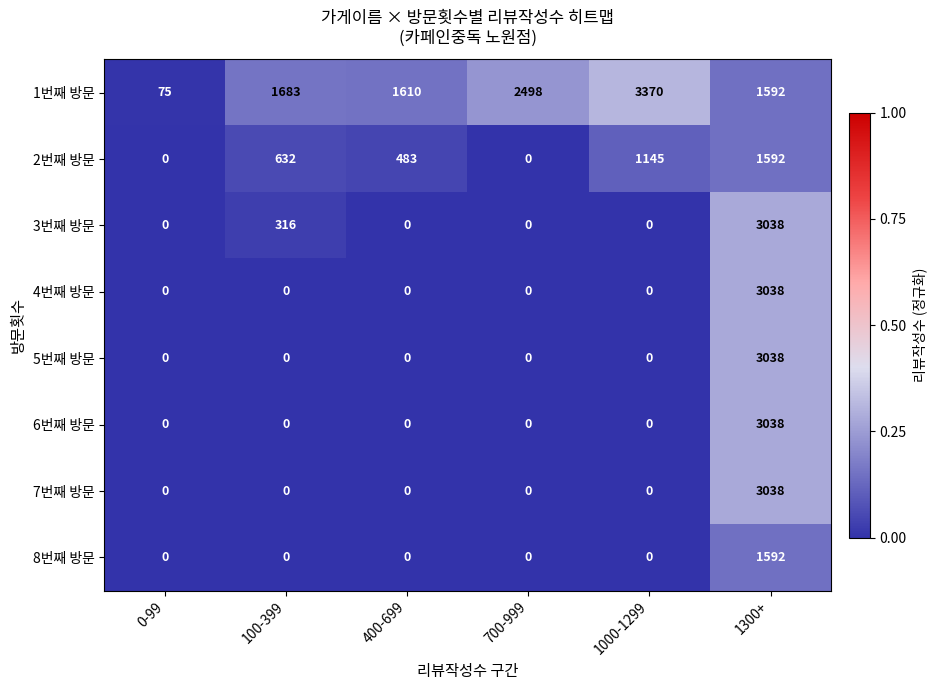

Which category has the highest value in the 4번째 방문 series?

1300+